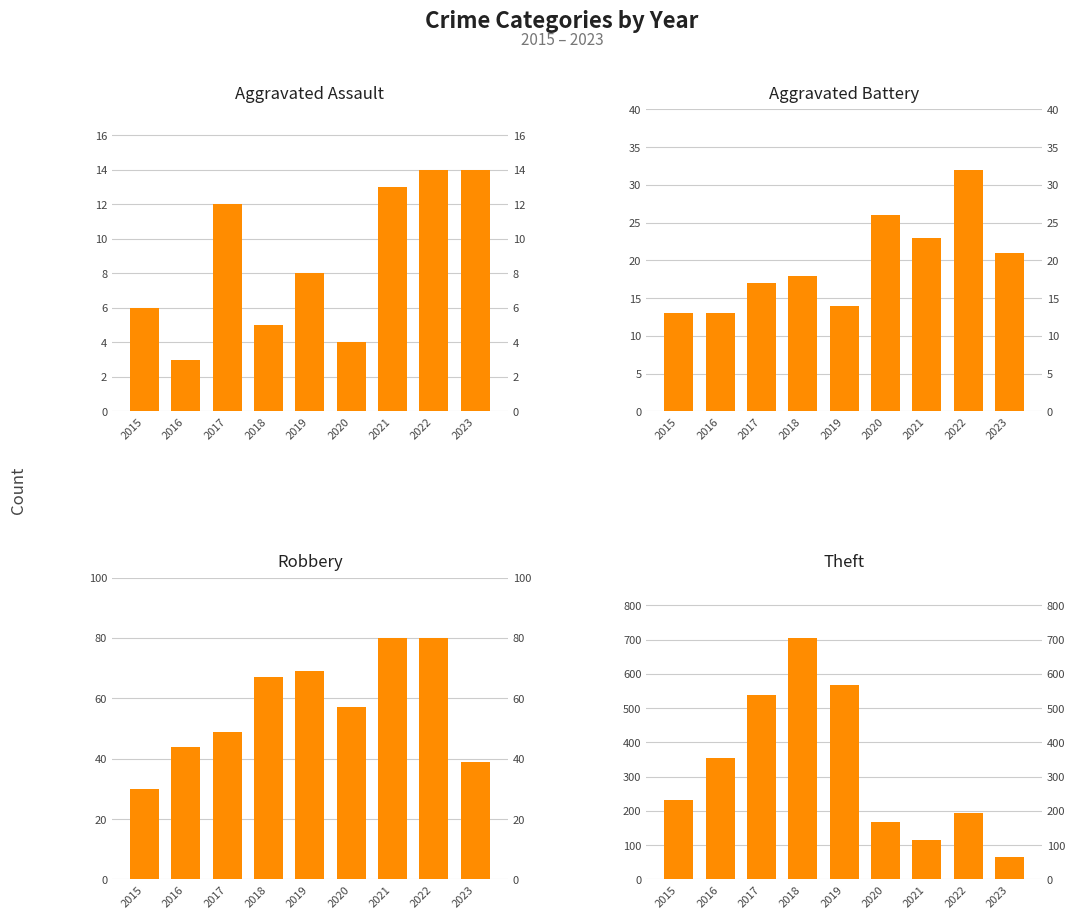

At which label is Robbery closest to 55?

2020